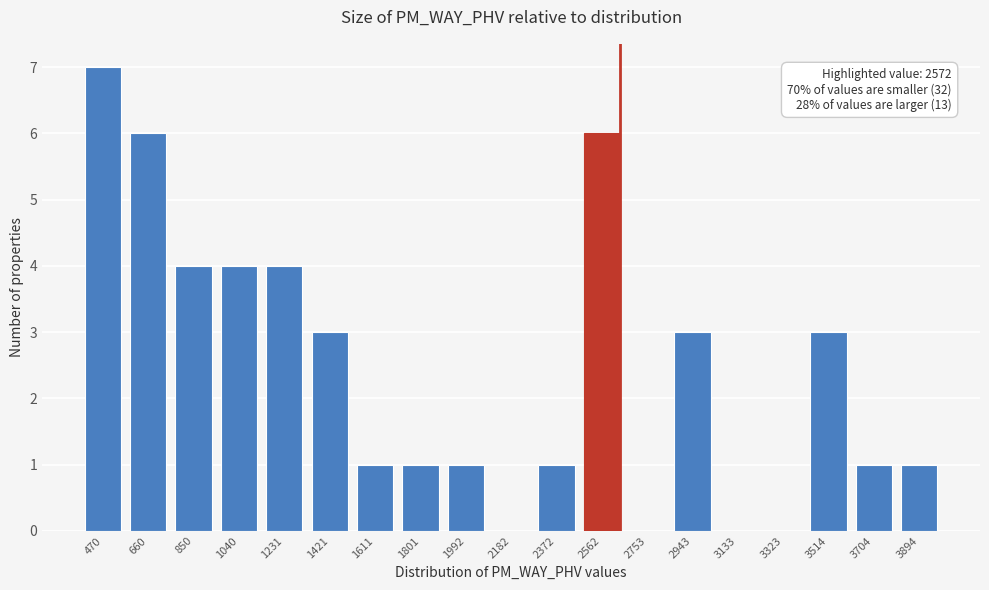

Reading left to right, extract all data points from this chart.

470=7	660=6	850=4	1040=4	1231=4	1421=3	1611=1	1801=1	1992=1	2182=0	2372=1	2562=6	2753=0	2943=3	3133=0	3323=0	3514=3	3704=1	3894=1